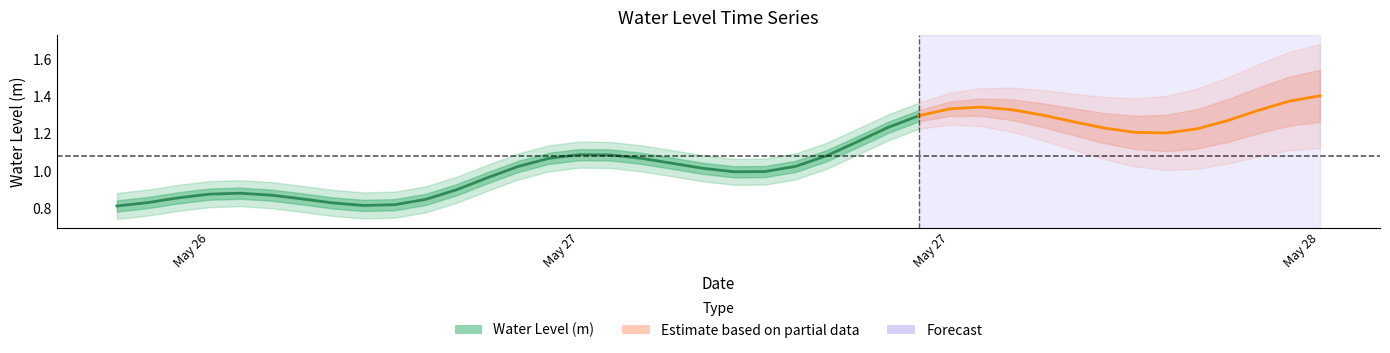

At which category does the data reach its first local peak?

2025-05-26 15:00:00